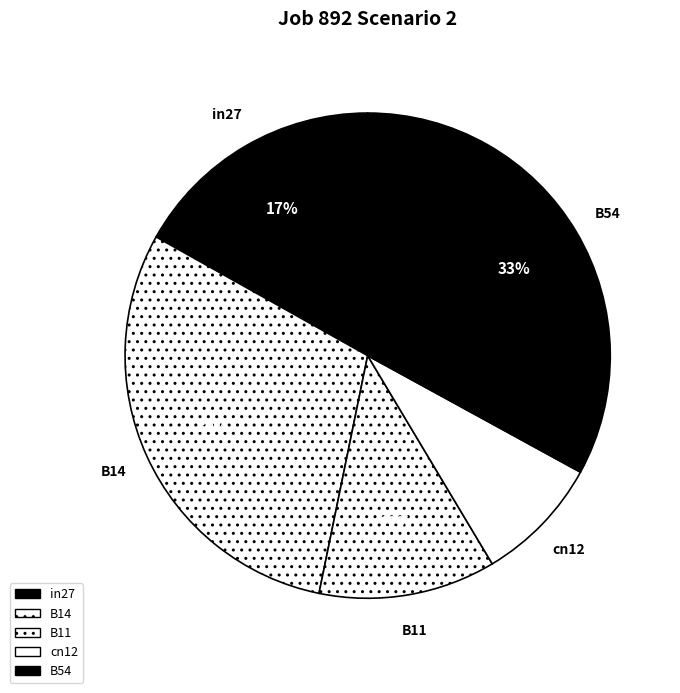

What percentage is the B11 slice, to the nearest percent?

12%